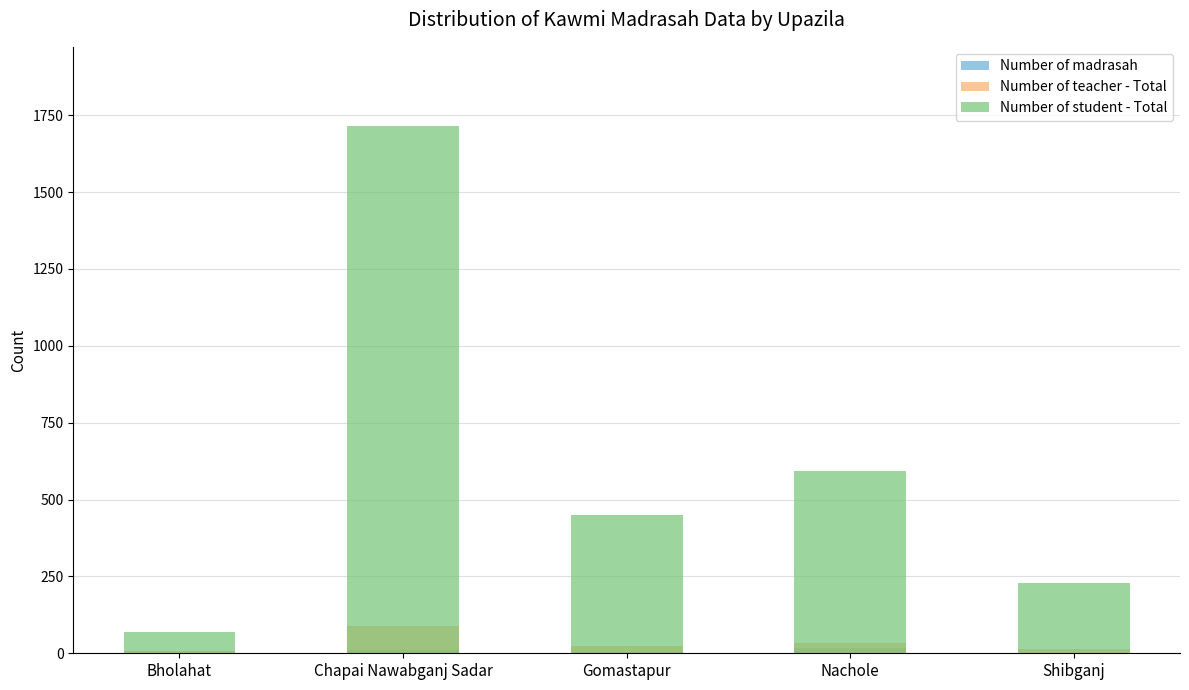

Reading left to right, extract all data points from this chart.

Number of madrasah: 1	10	3	16	2
Number of teacher - Total: 6	88	25	35	13
Number of student - Total: 68	1715	450	593	230